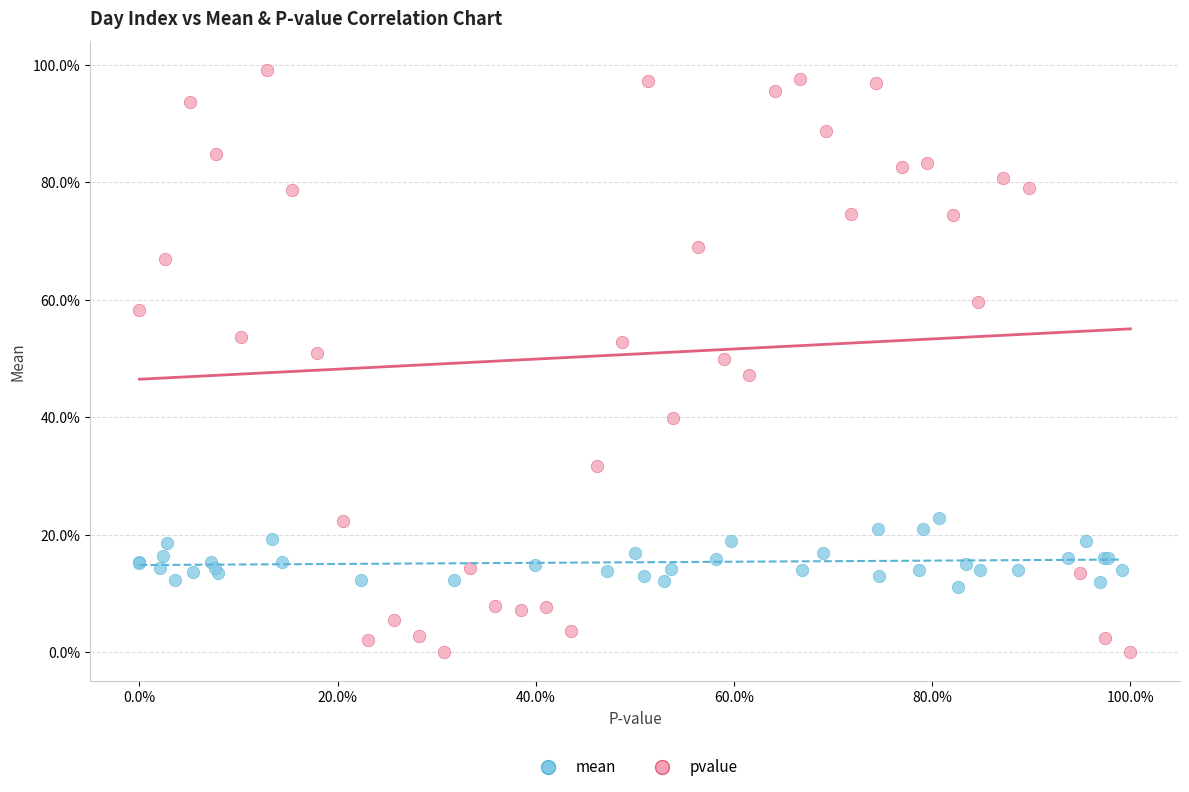

What are all the series names shown in the legend?

mean, pvalue